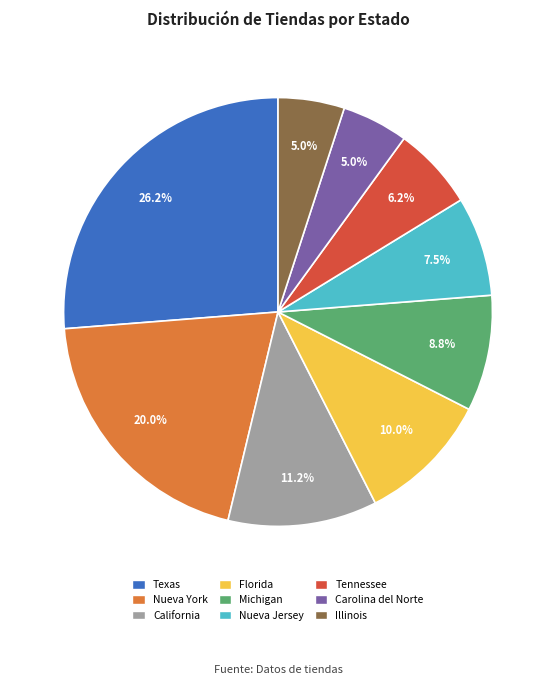

Is there any slice that represents more than half of the pie?

No